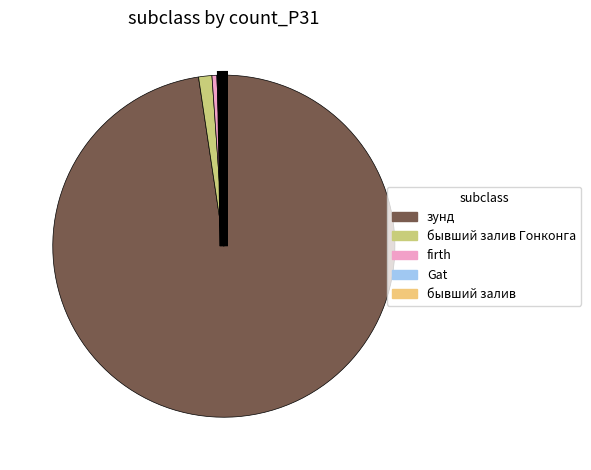

True or false: Gat accounts for 0% of the total.

True